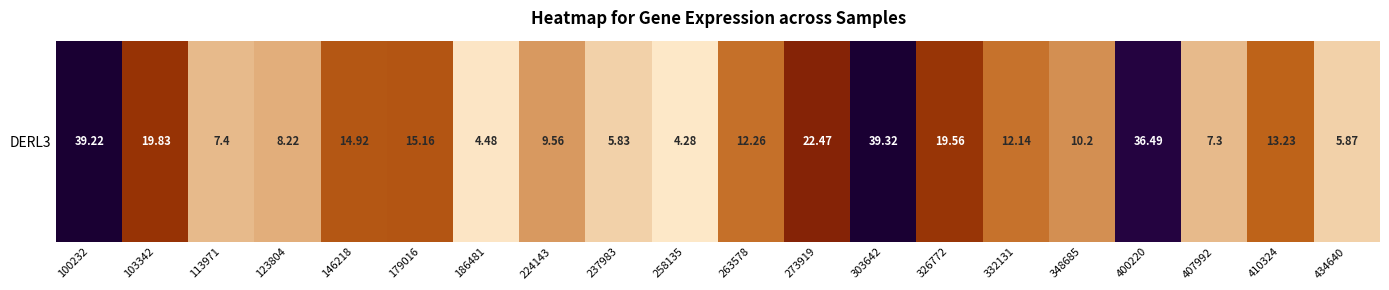

How many values are below 12?

9